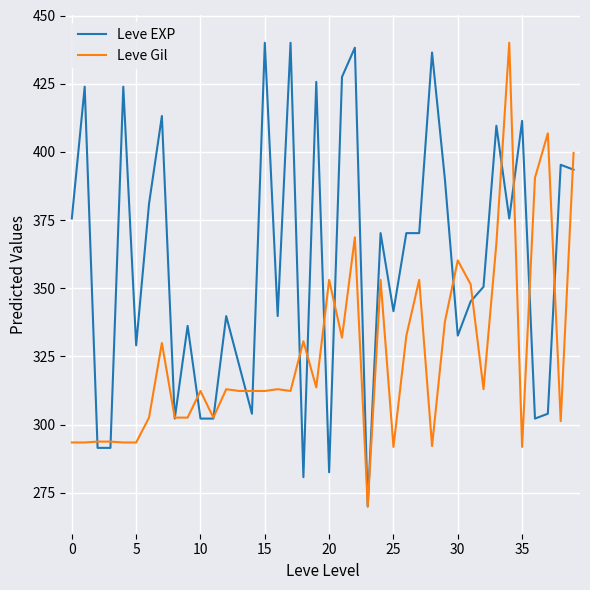

What is the smallest value displayed?

270.0